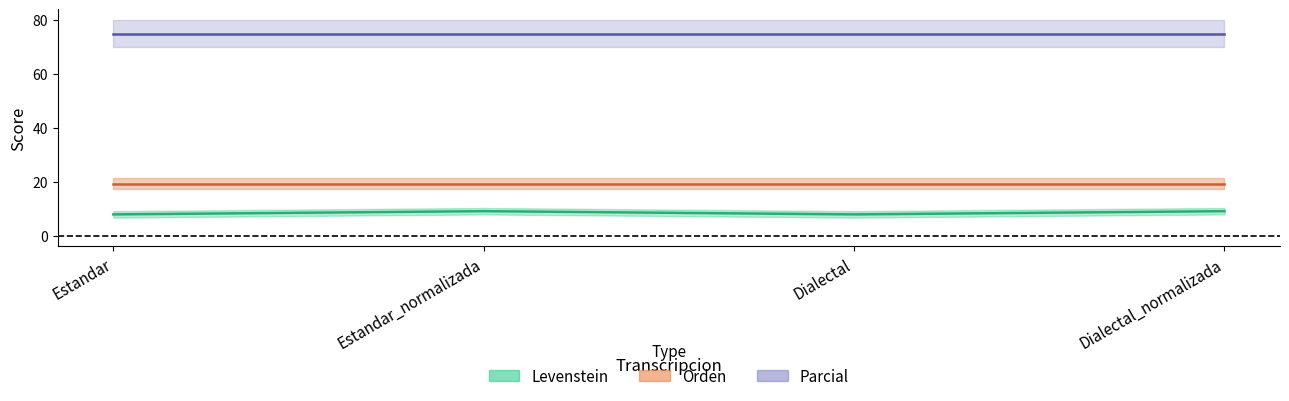

Which series has the largest range (max minus min)?

Levenstein